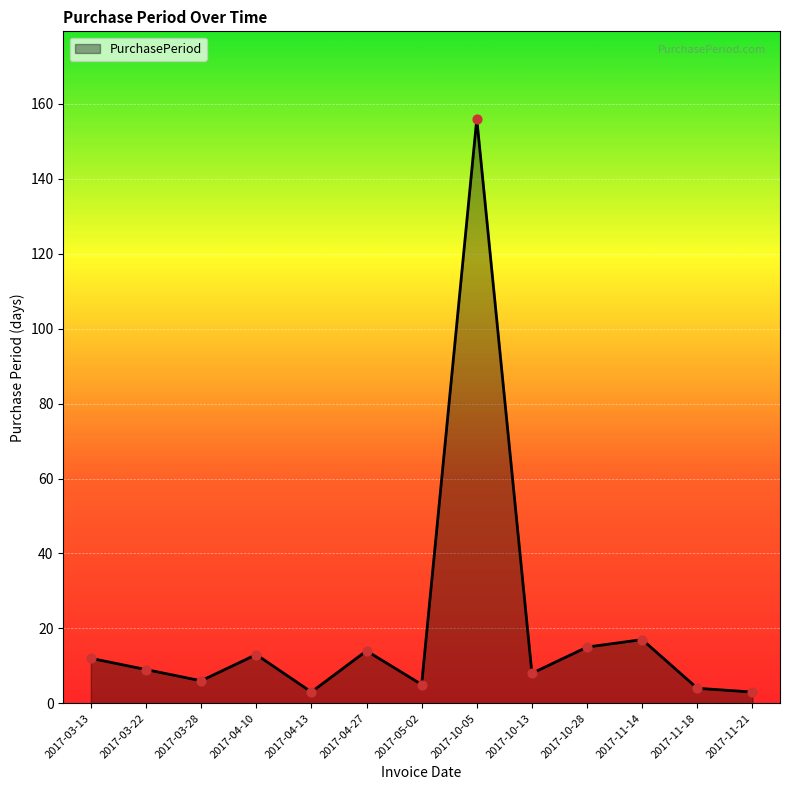

Approximately how many times larger is the value at 2017-03-28 compared to 2017-04-27?

0.4